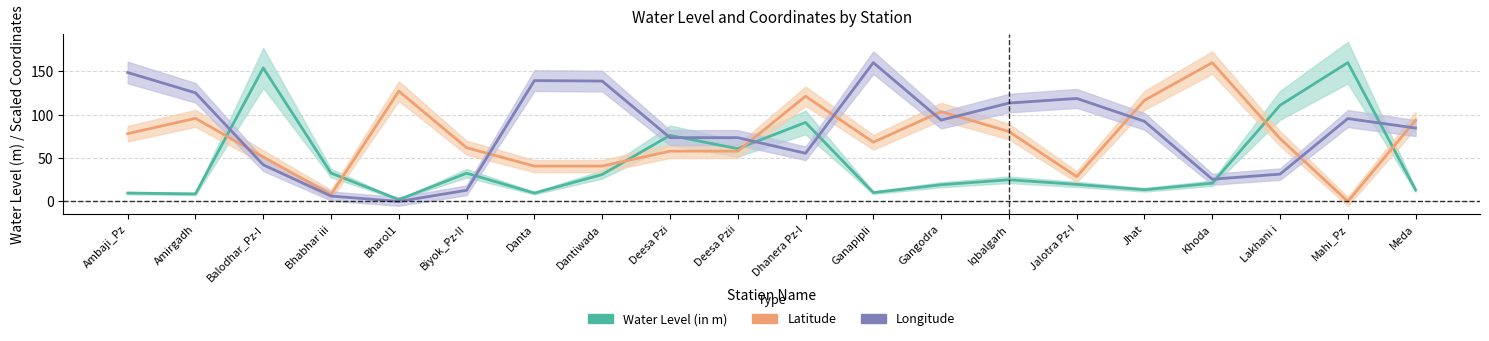

How many series are shown in this chart?

3